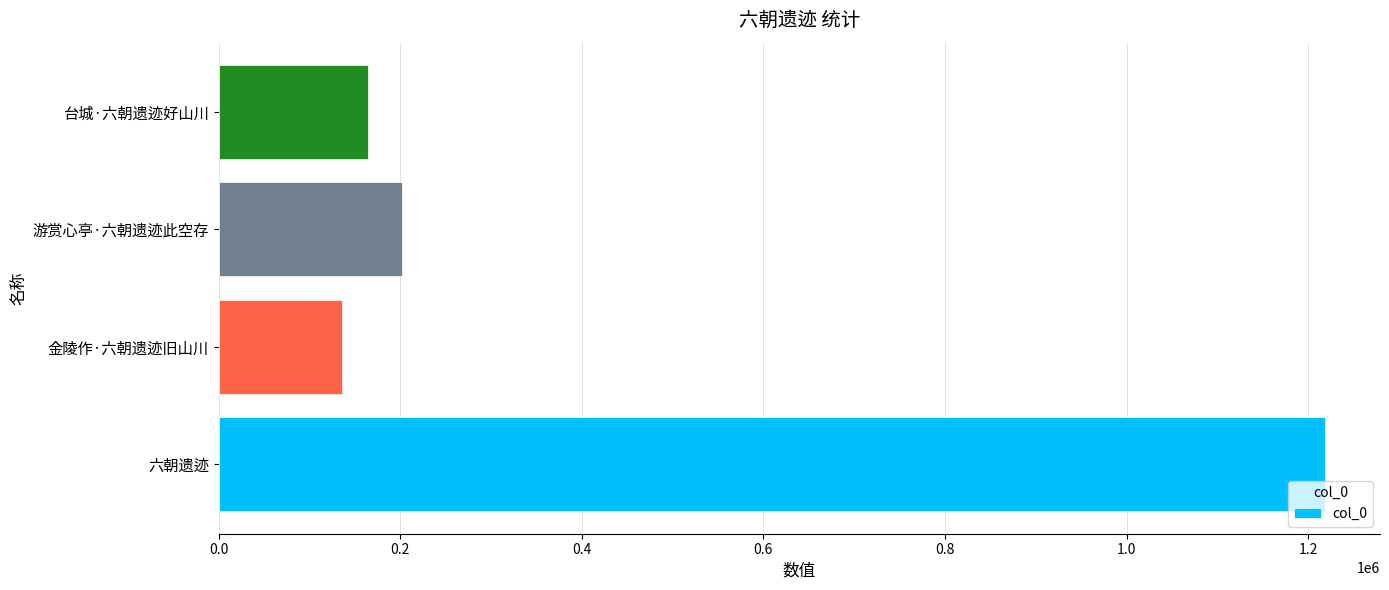

Is it true that the value at 游赏心亭·六朝遗迹此空存 is 201691?

True